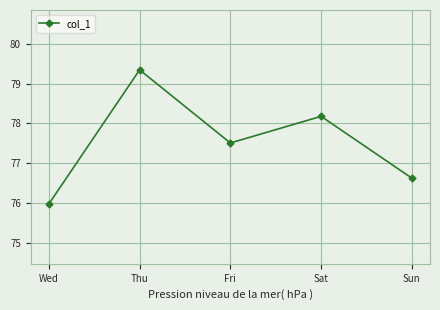

Is it true that the value at Fri is 117.4?

False